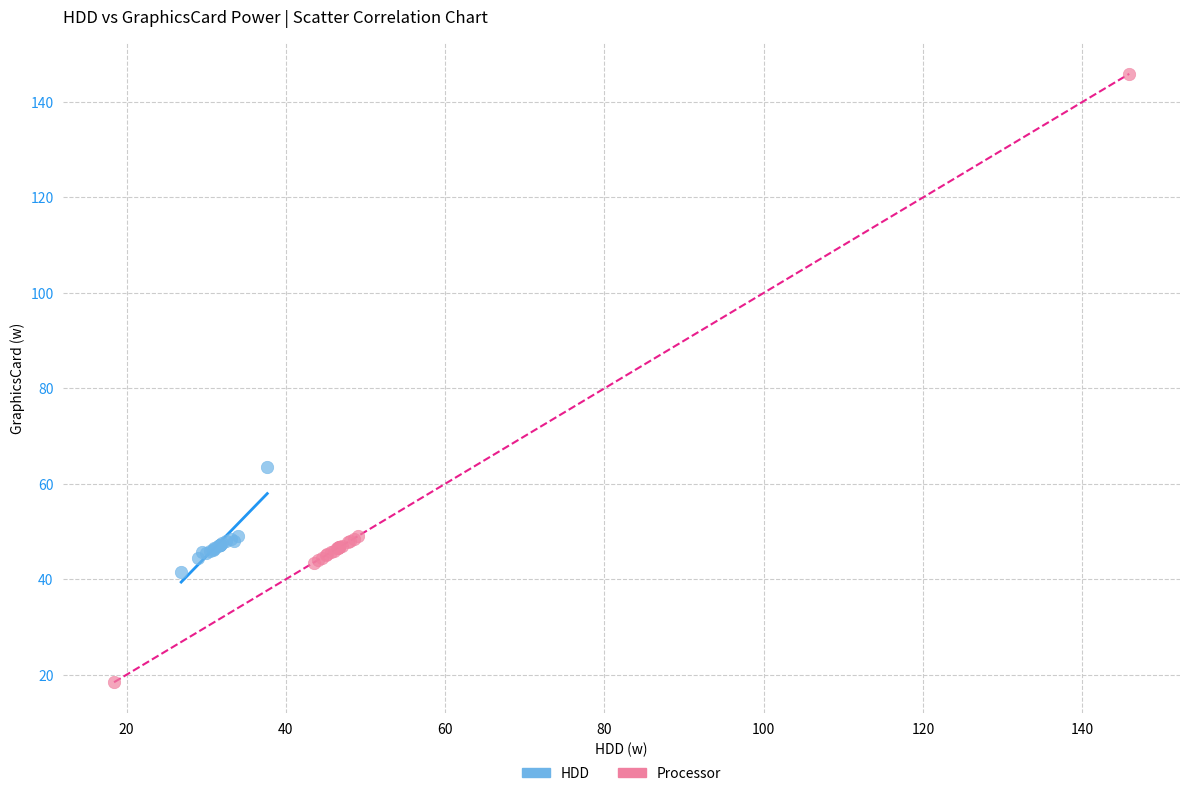

Which series has the widest spread of Y values?

Processor